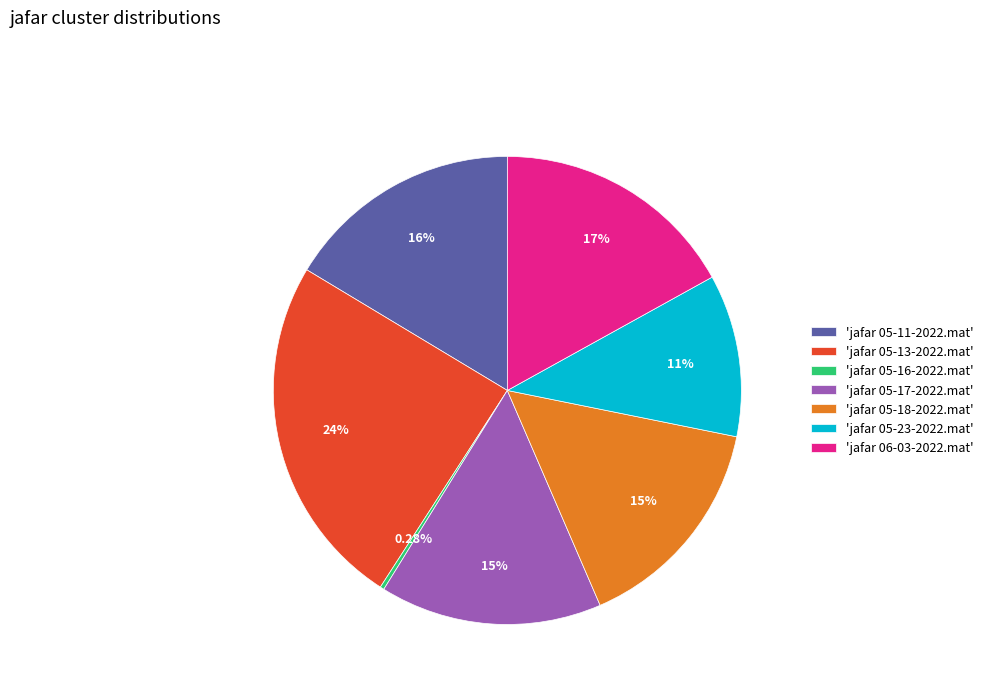

To the nearest percent, what is the difference between the largest and smallest slice percentages?

24%